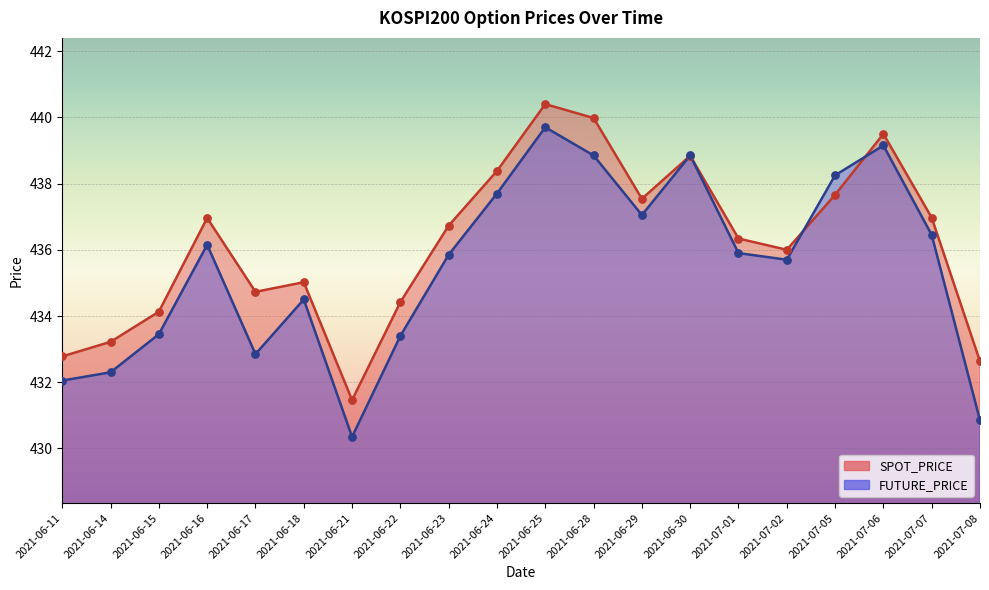

What is the total value across all series at 2021-06-28?

878.8